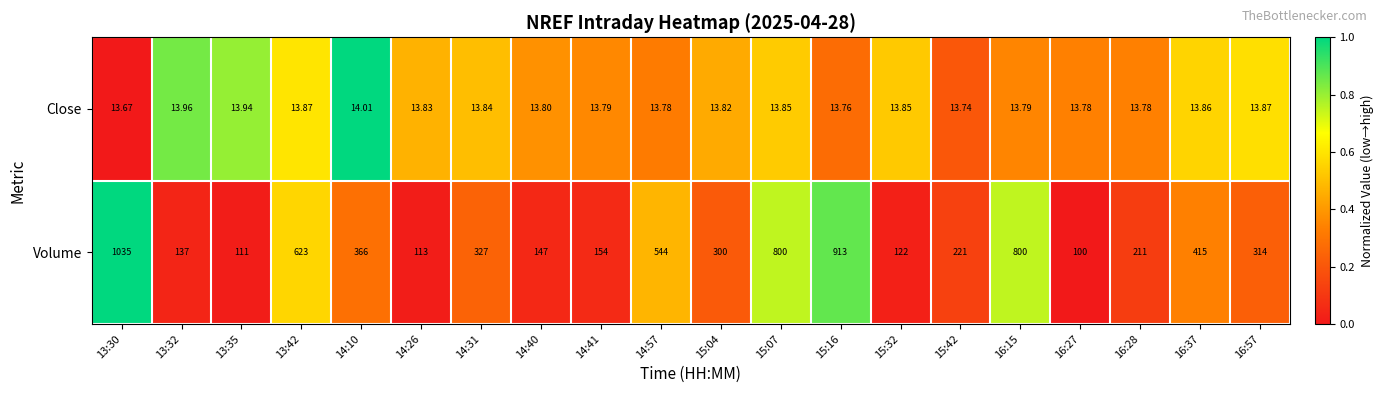

Count the number of data series in this chart.

2